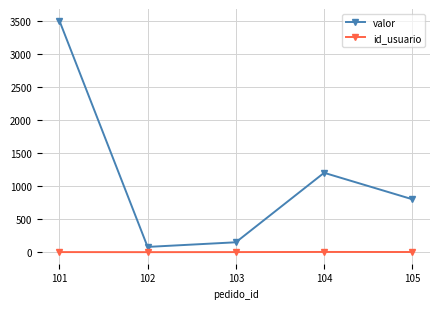

What is the difference between the maximum and minimum values in the valor series?

3420